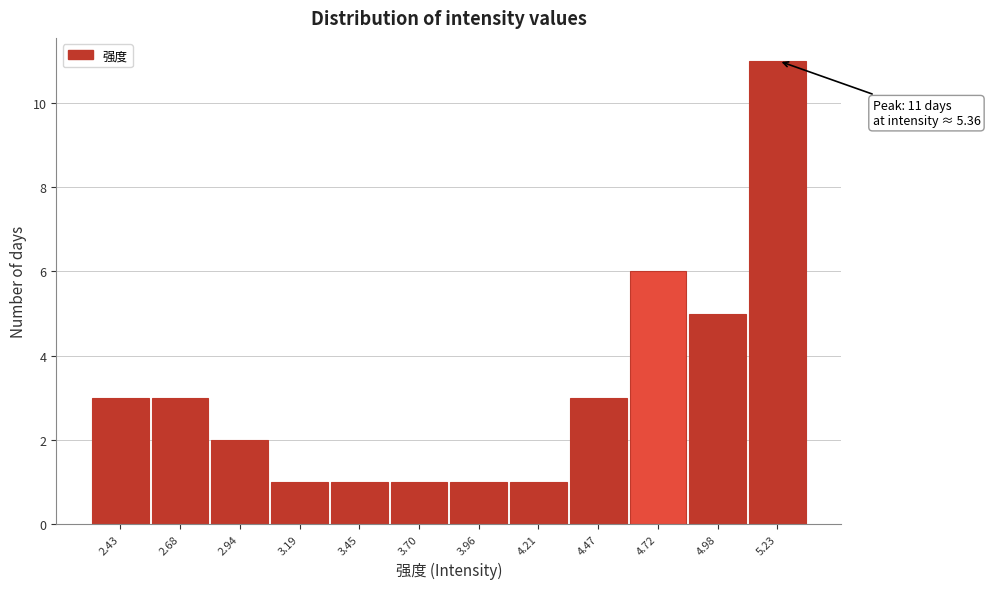

Reading left to right, list all the values displayed in this chart.

3	3	2	1	1	1	1	1	3	6	5	11